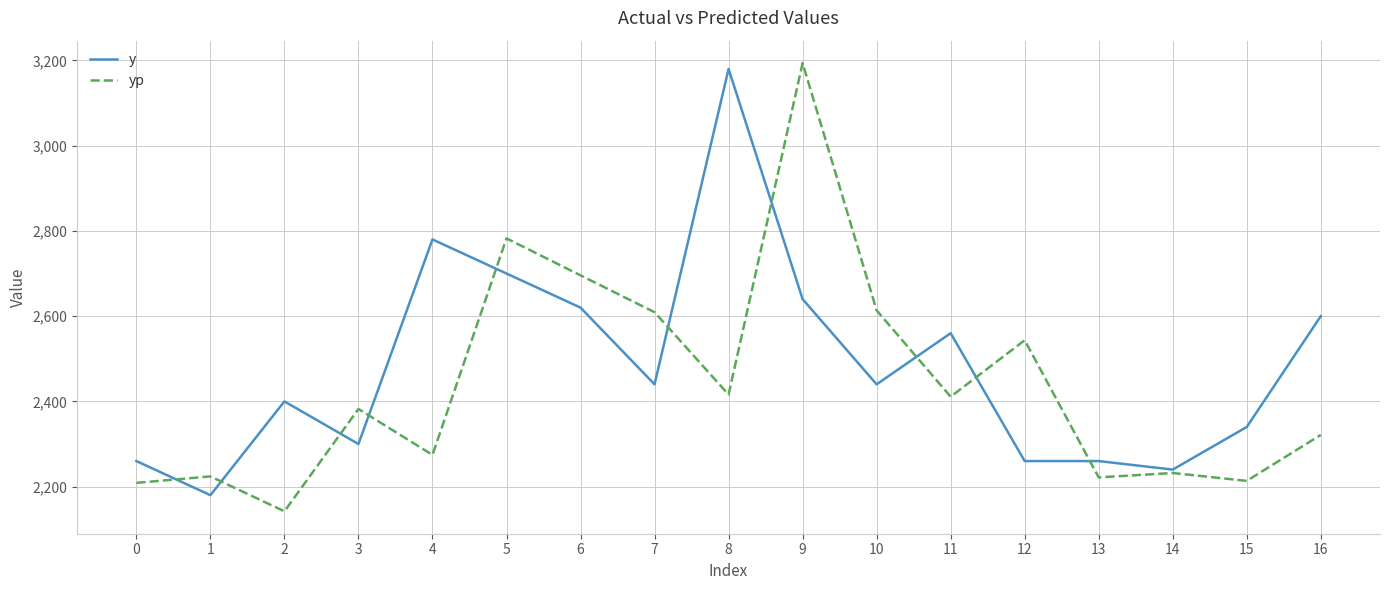

Which series has the largest range (max minus min)?

yp